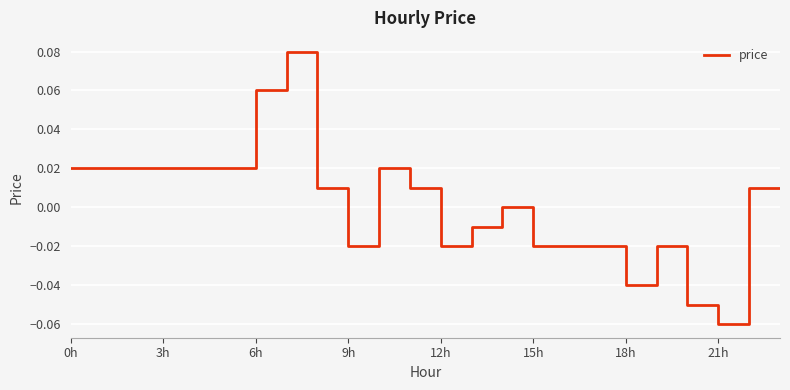

How many lines are shown in the chart?

1